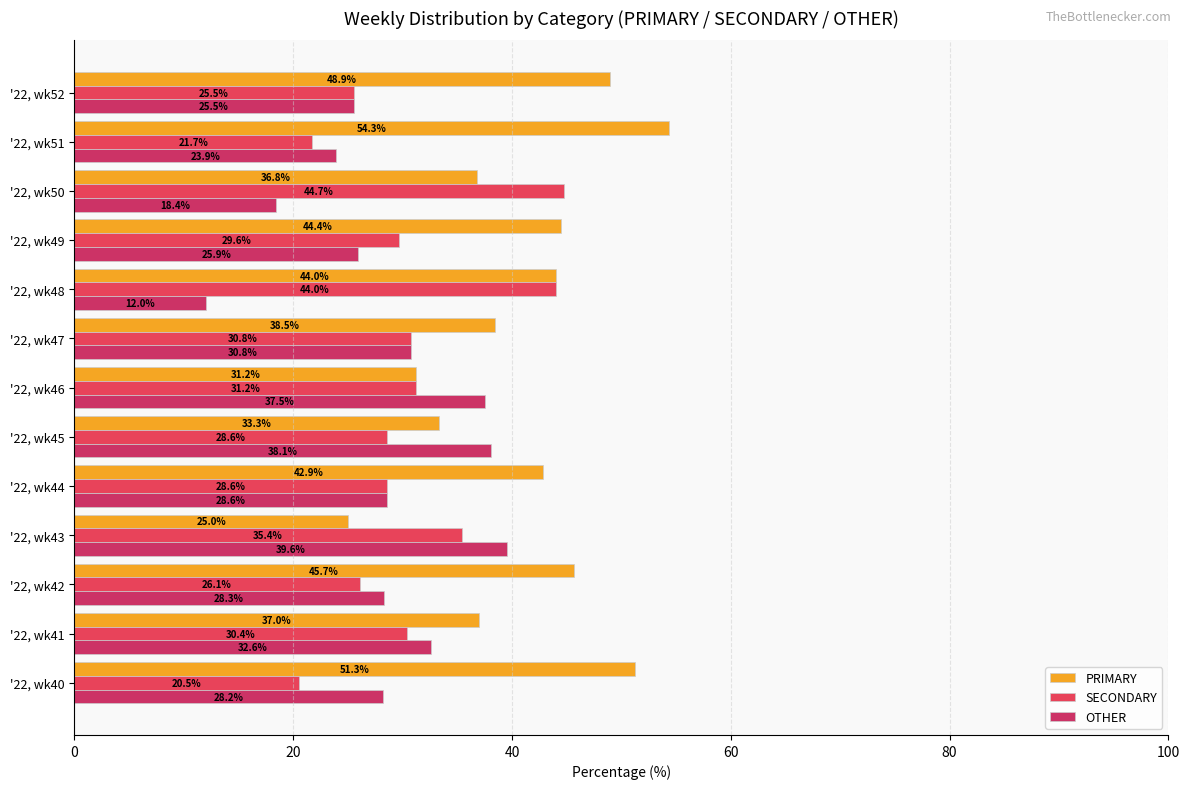

What is the maximum value for PRIMARY?

54.3